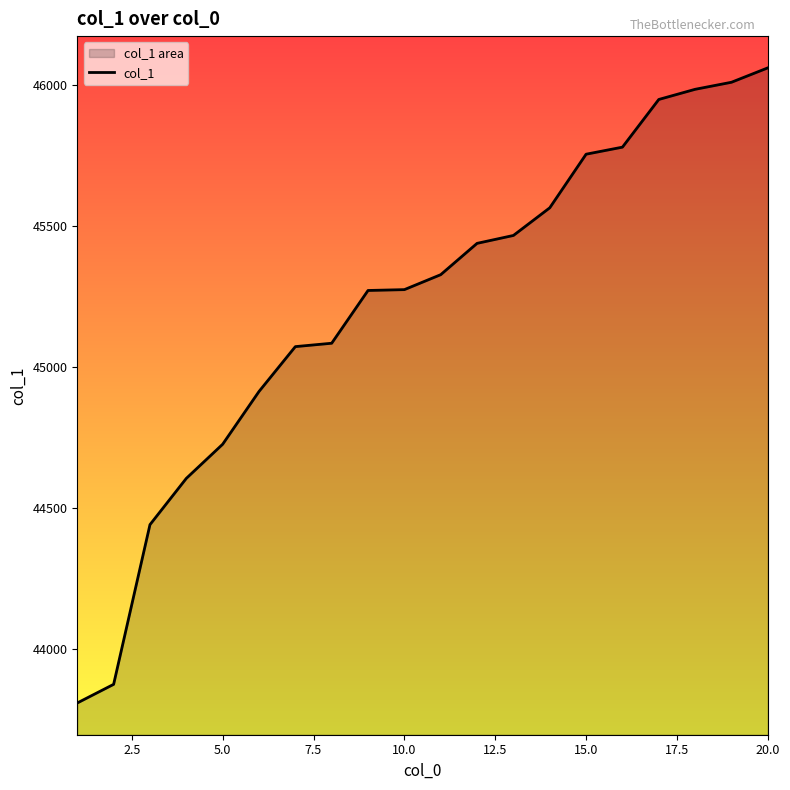

Which has a higher value, 20.0 or 5.0?

20.0